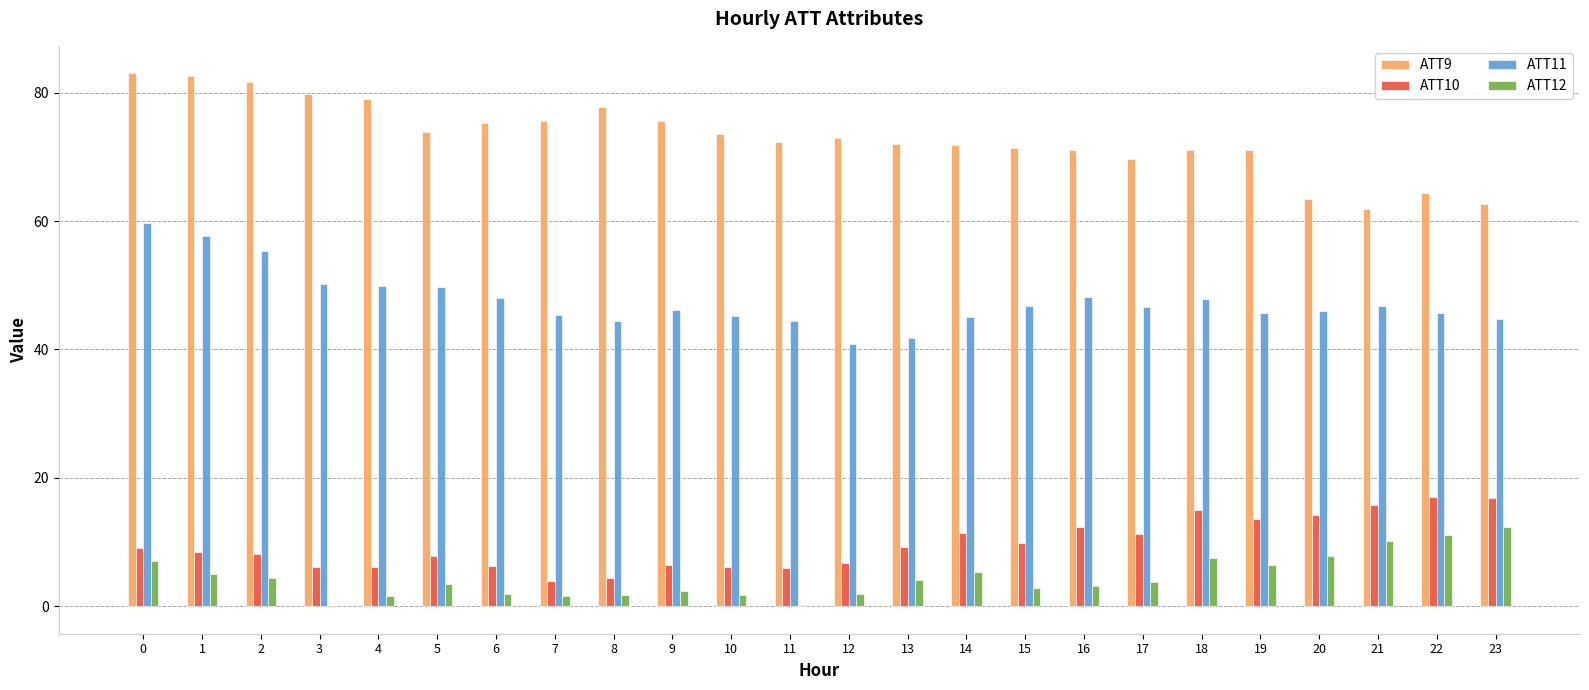

Is it true that ATT10 equals 9.3 at 13?

True